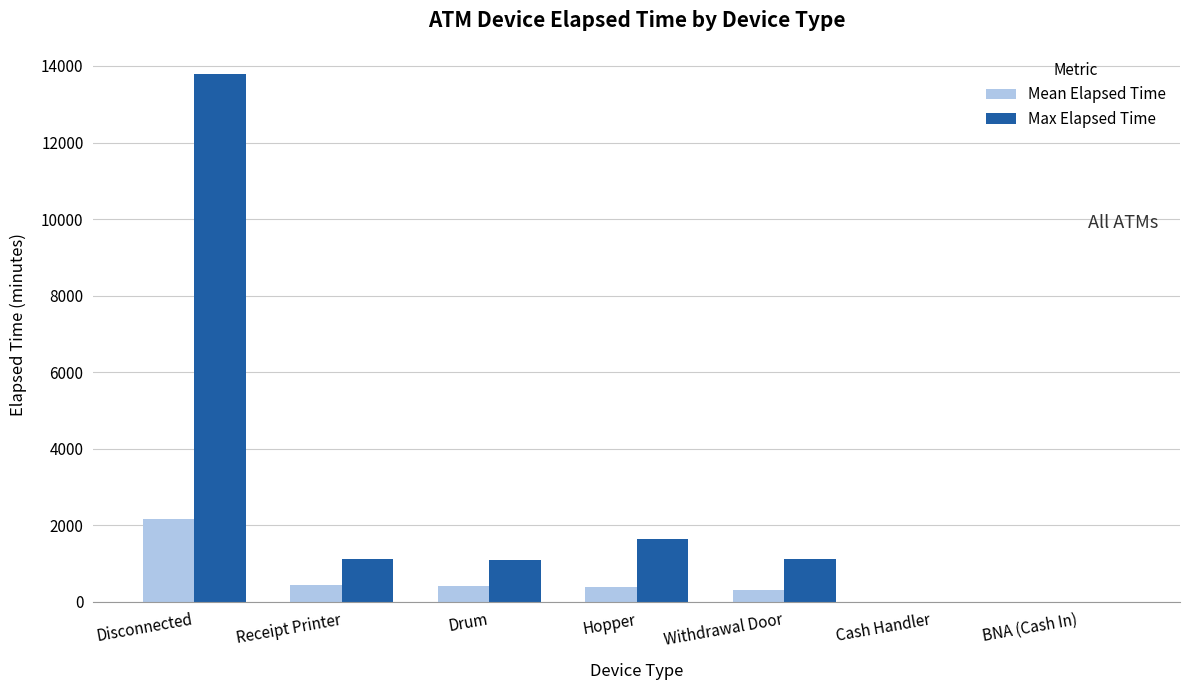

What is the sum of the Max Elapsed Time values at BNA (Cash In) and Withdrawal Door?

1125.0